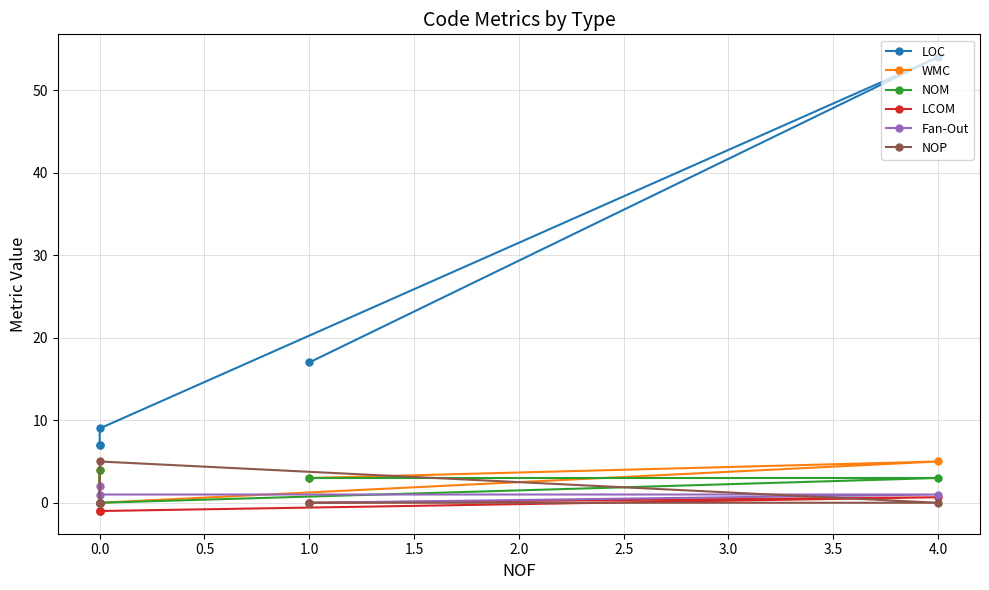

Count the NOM values in the range 0 to 3.

4